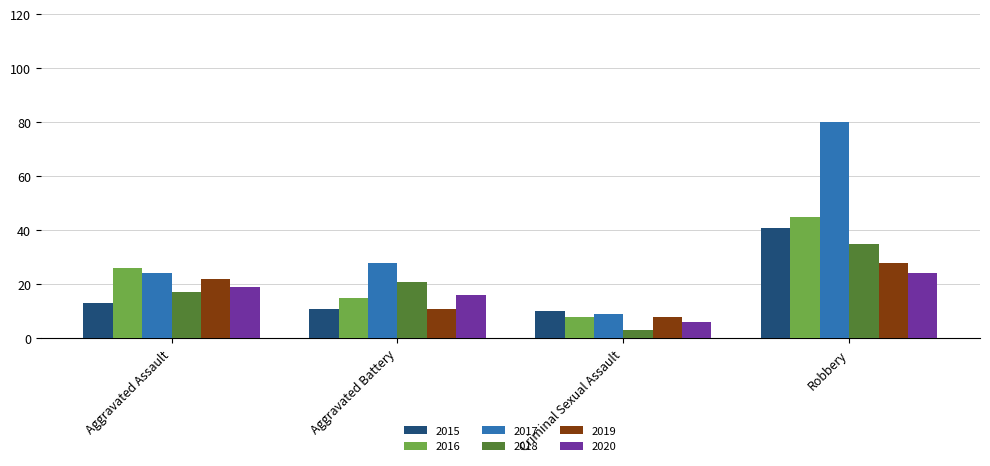

Reading left to right, list all the values displayed in this chart.

2015: 13	11	10	41
2016: 26	15	8	45
2017: 24	28	9	80
2018: 17	21	3	35
2019: 22	11	8	28
2020: 19	16	6	24